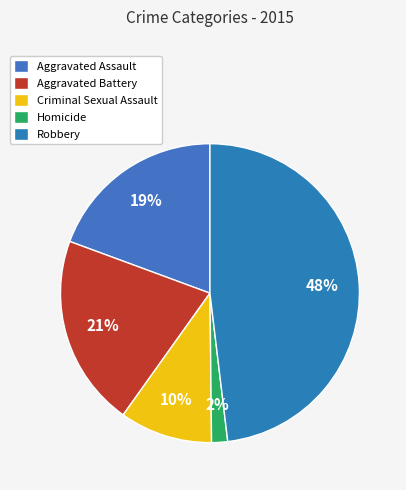

How much of the chart is everything except Aggravated Assault?

80.6%